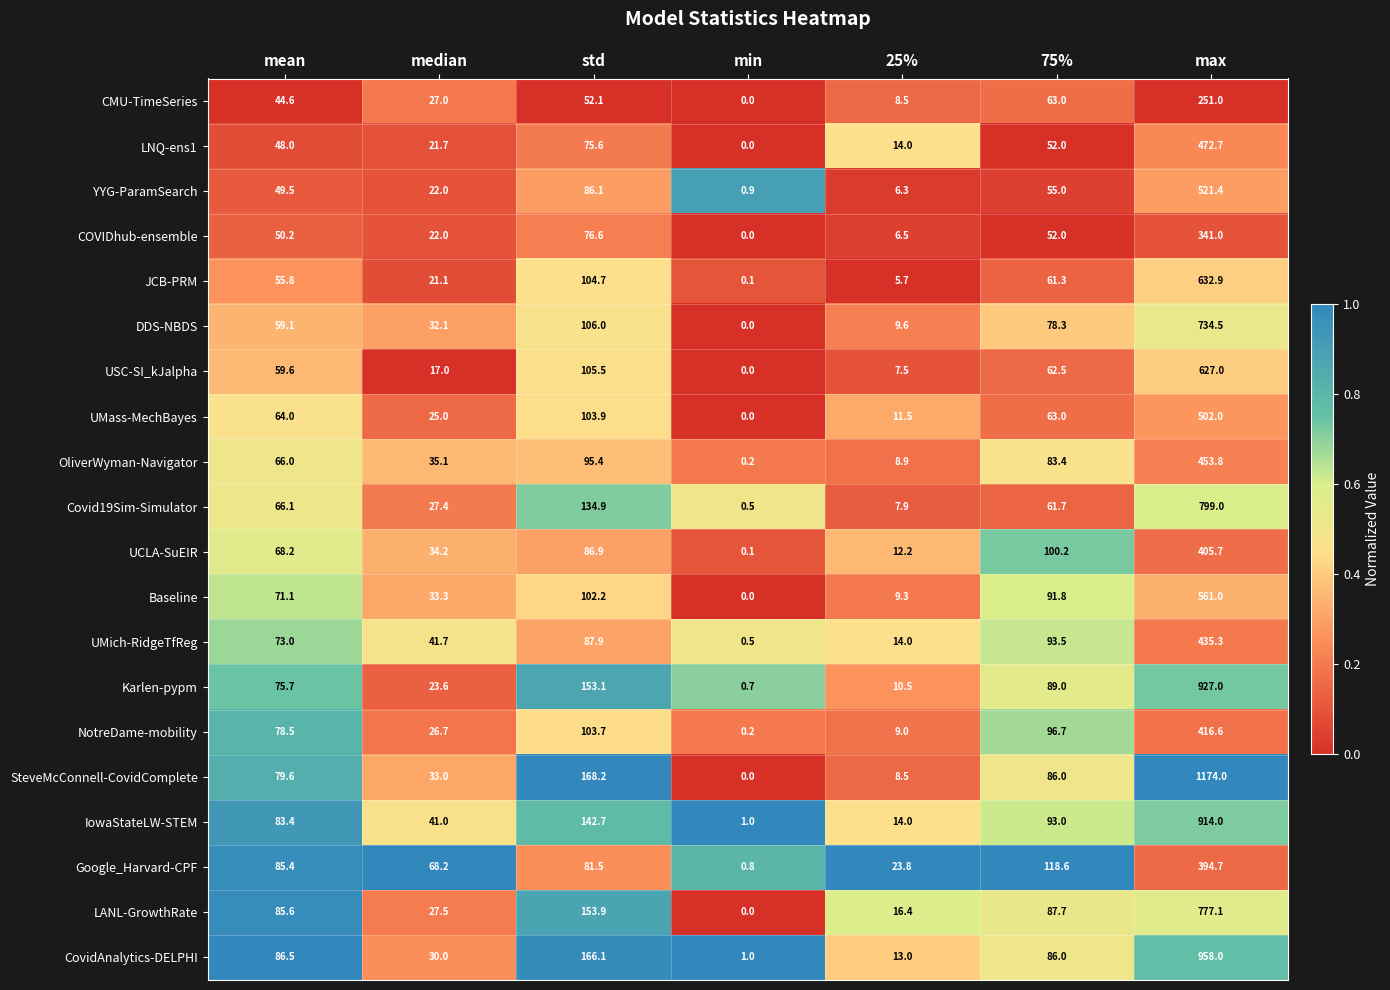

At which label does LNQ-ens1 reach its minimum?

min